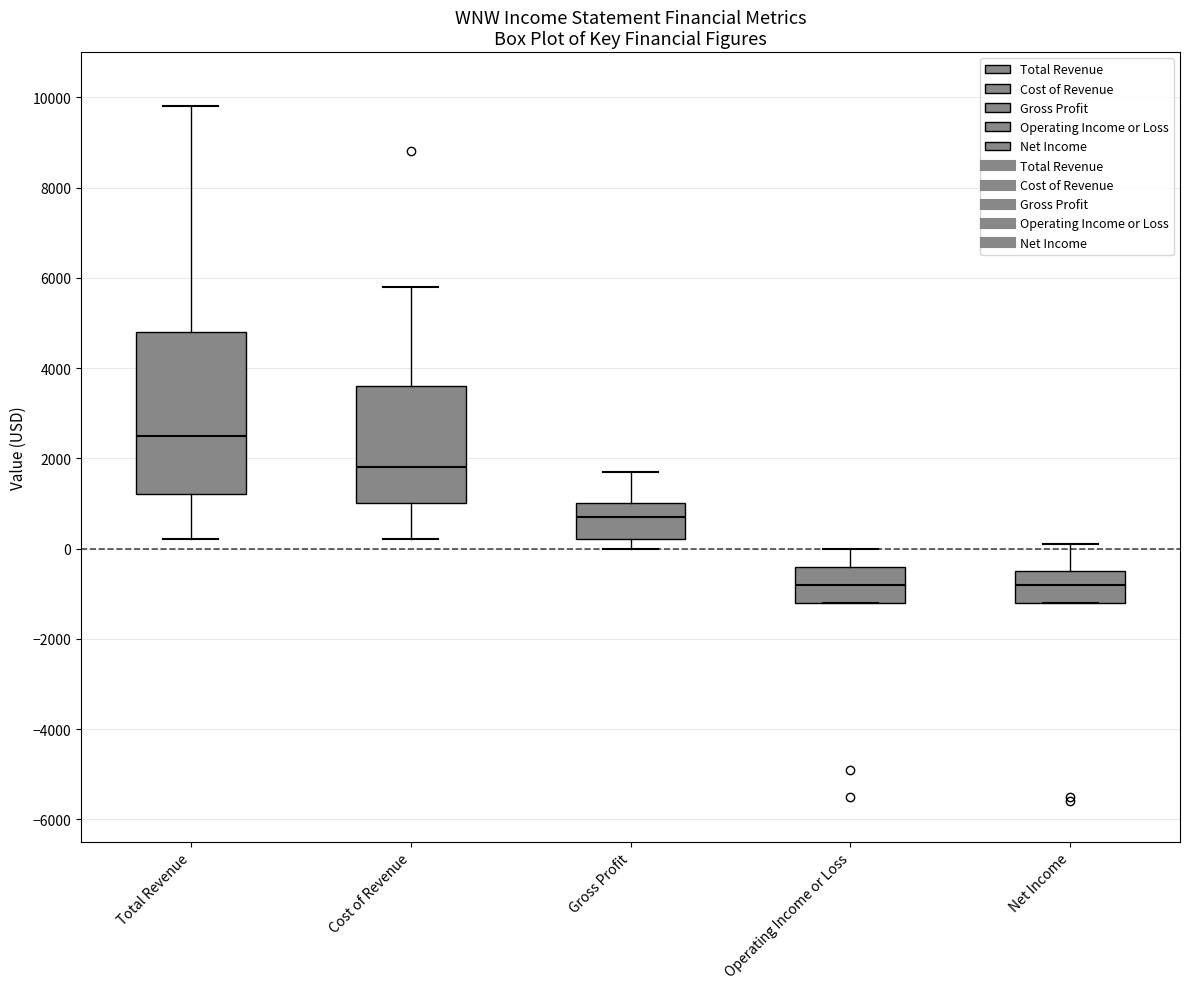

Which box has the highest median line?

Total Revenue